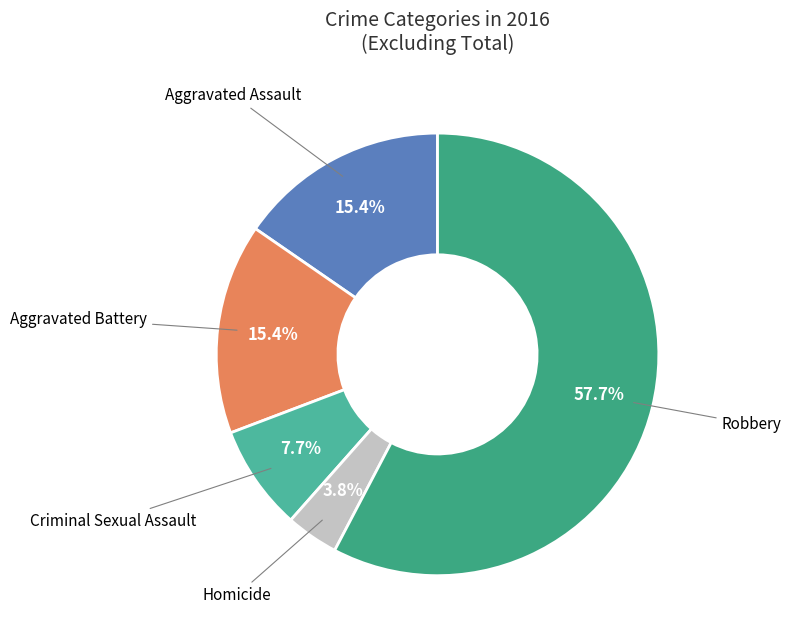

Count the number of slices in the pie.

5